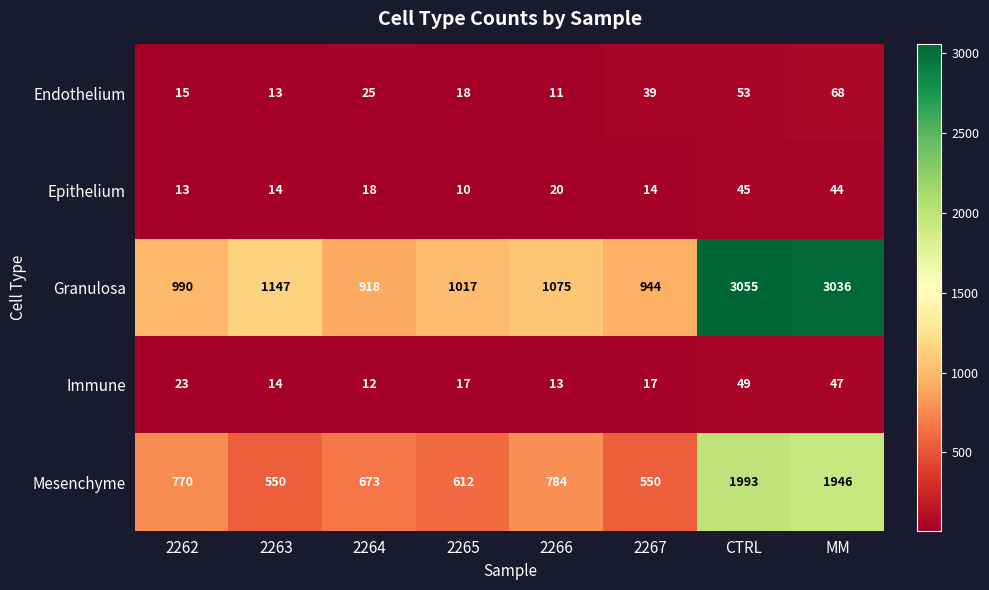

What is the smallest value displayed?

10